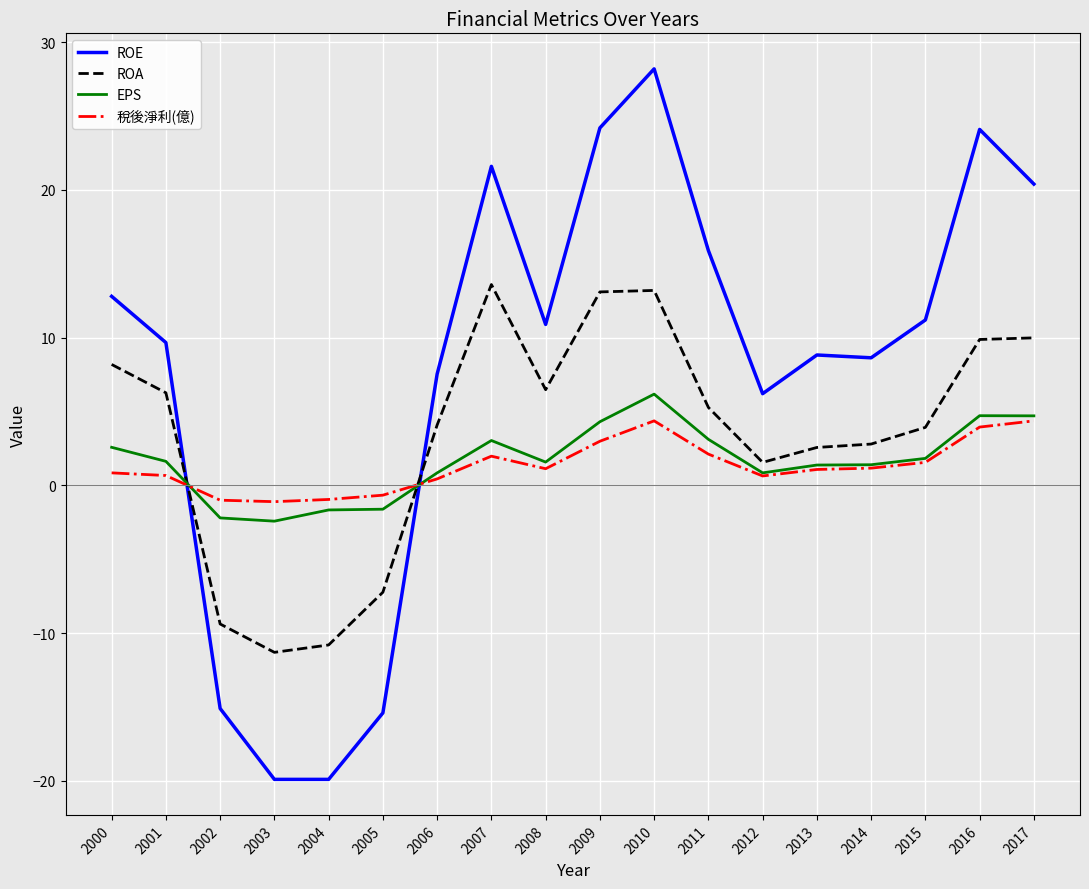

Which series has the largest total across all categories?

ROE